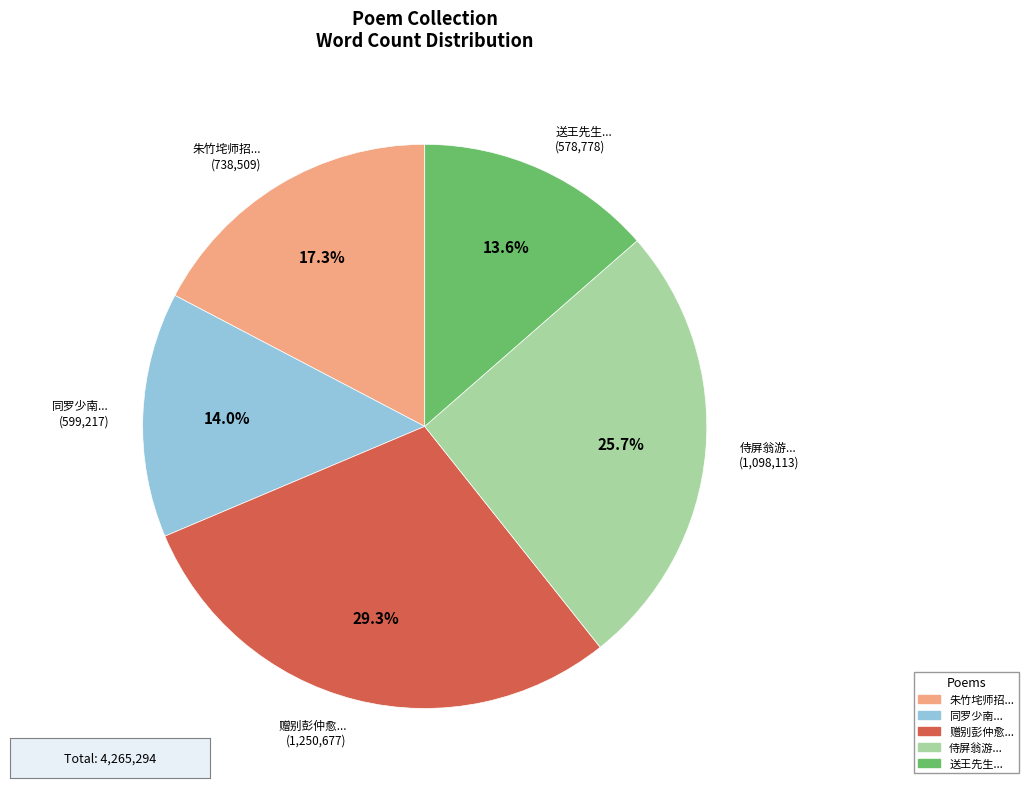

Count the number of slices in the pie.

5